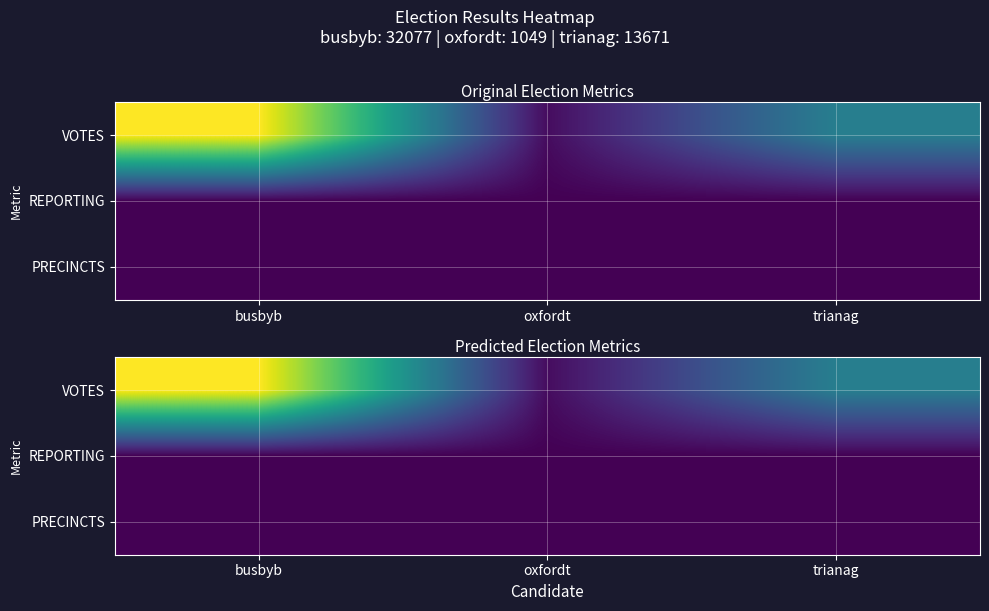

What value does the VOTES series have at oxfordt, to the nearest 100?

1000